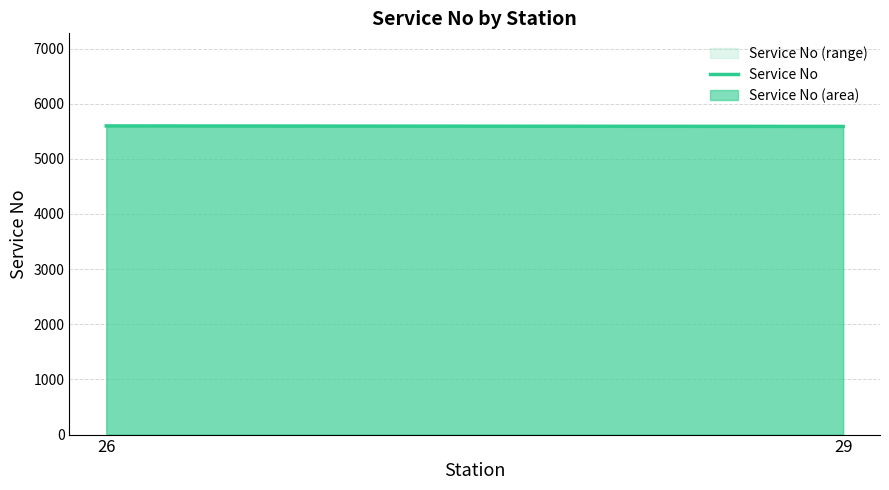

What is the change in value from 26 to 29?

-9